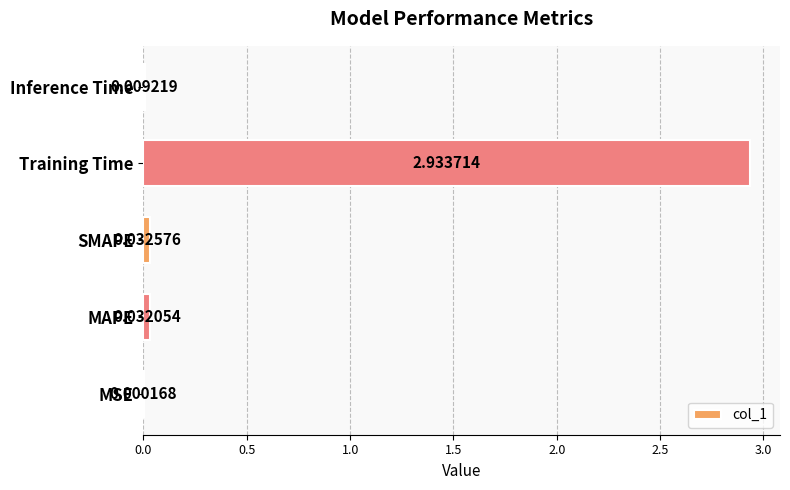

Between MSE and MAPE, which is larger?

MAPE